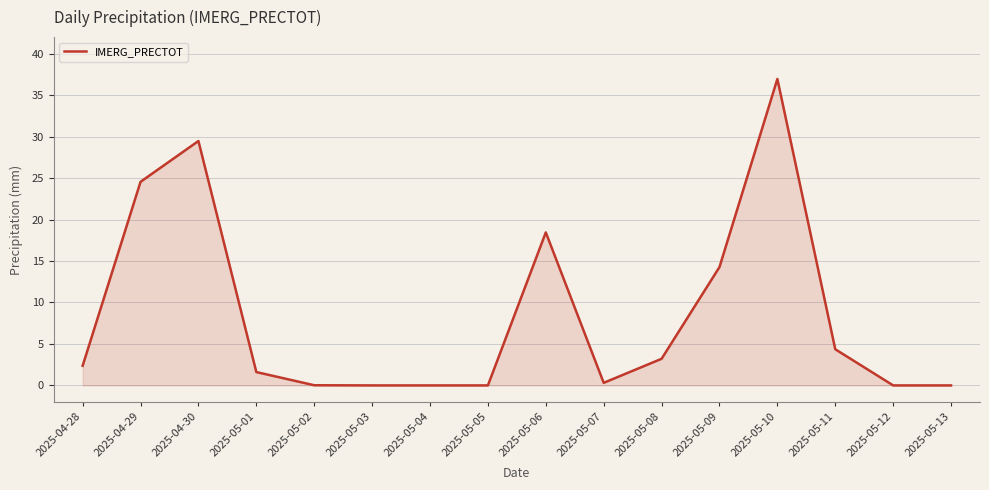

At which label does the data first exceed 2?

2025-04-28